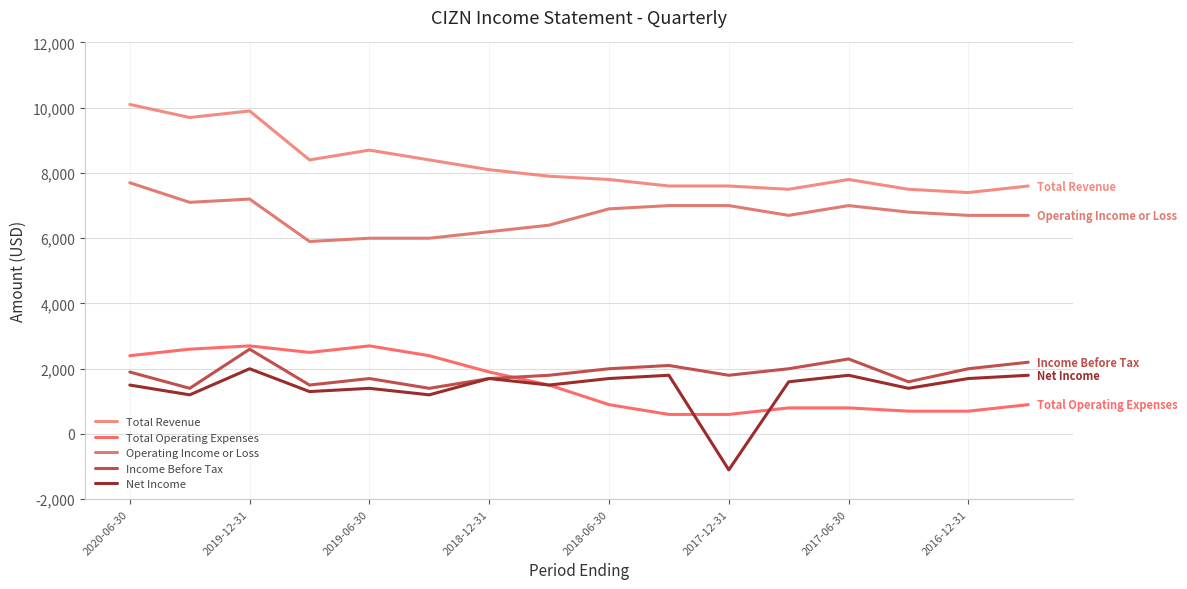

How many interior local valleys does the Total Operating Expenses series have?

1